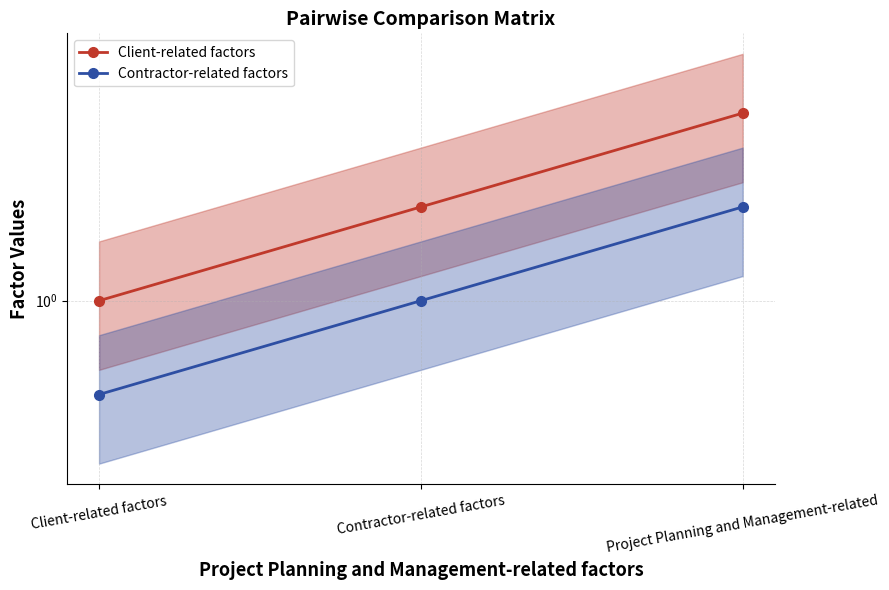

What is the value of the Client-related factors point at the 2nd from the left?

2.0